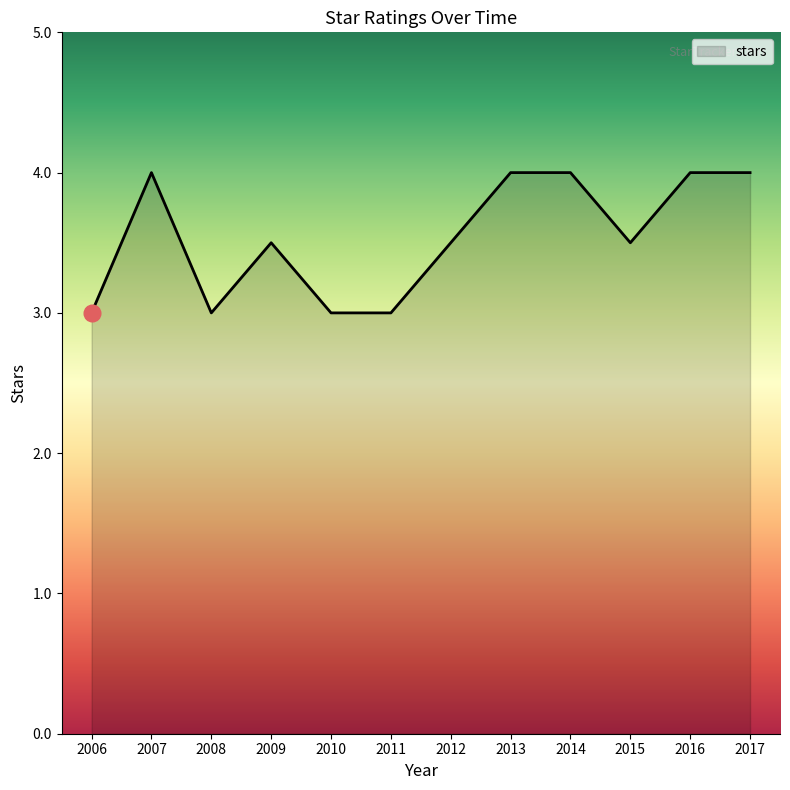

Reading left to right, list all the values displayed in this chart.

3.0	4.0	3.0	3.5	3.0	3.0	3.5	4.0	4.0	3.5	4.0	4.0